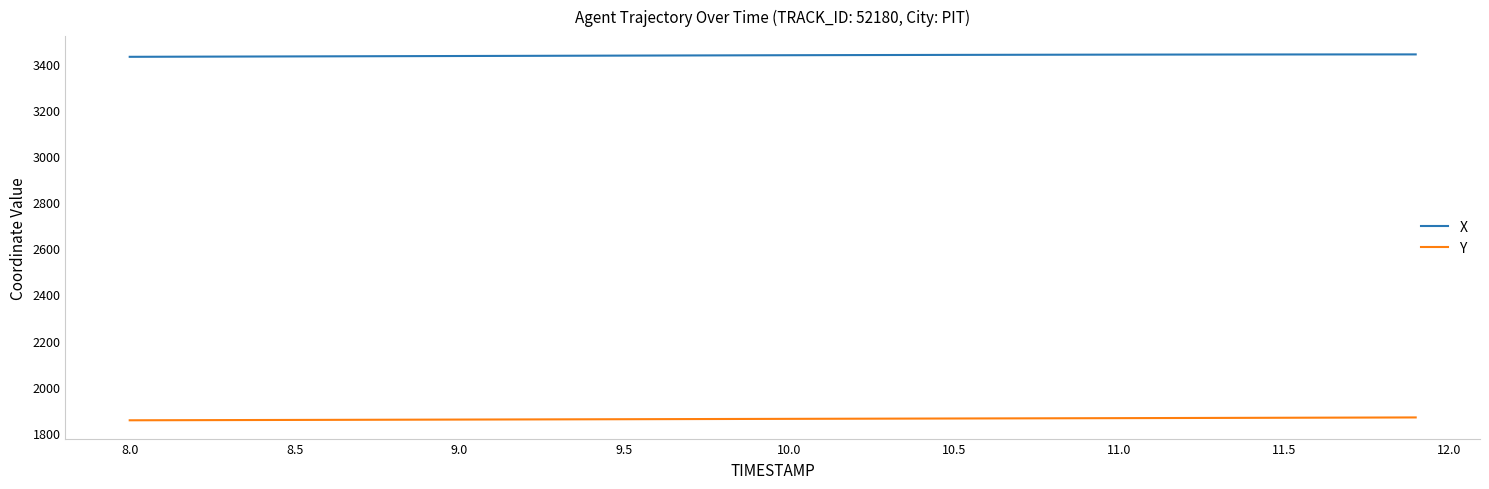

True or false: Y and X cross at least once.

False